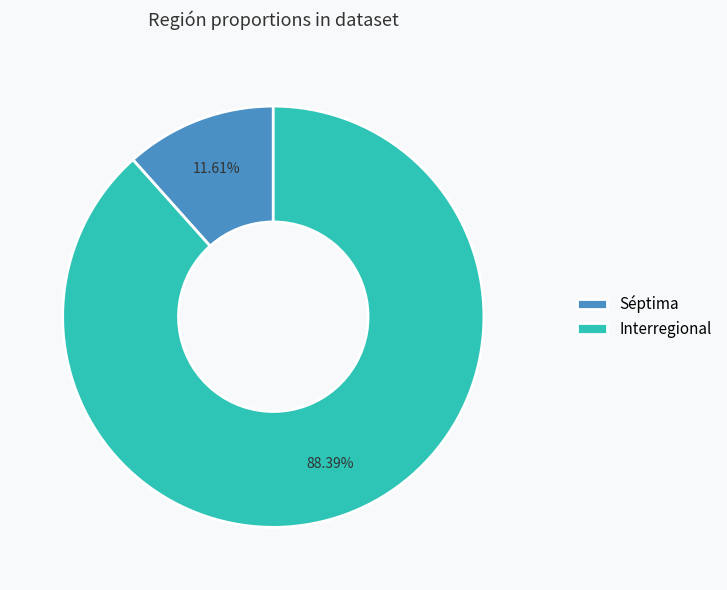

How much of the chart is everything except Séptima?

88.4%